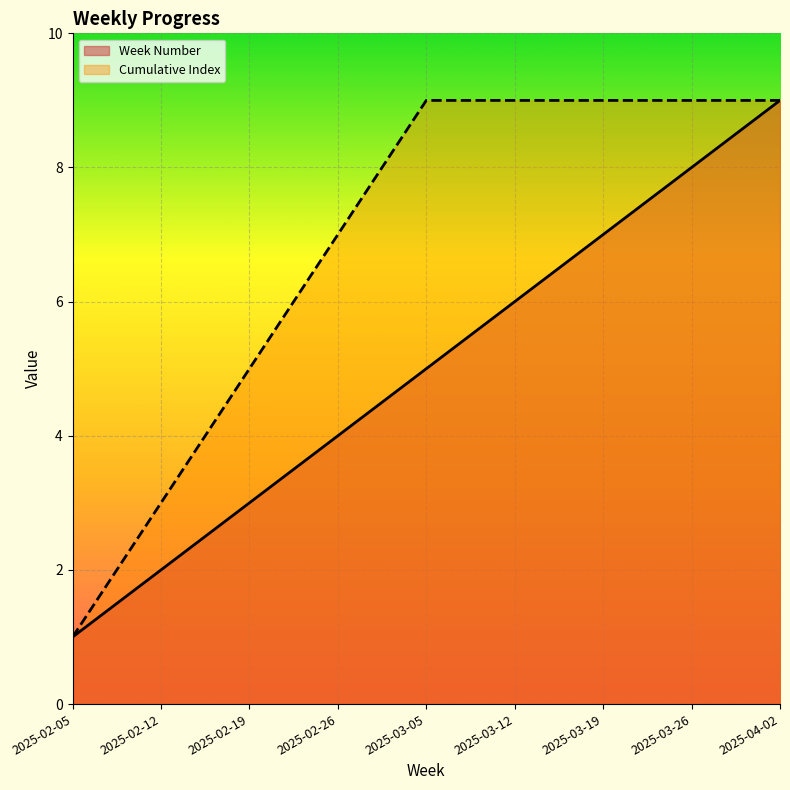

Which series has the largest total across all categories?

Cumulative Index